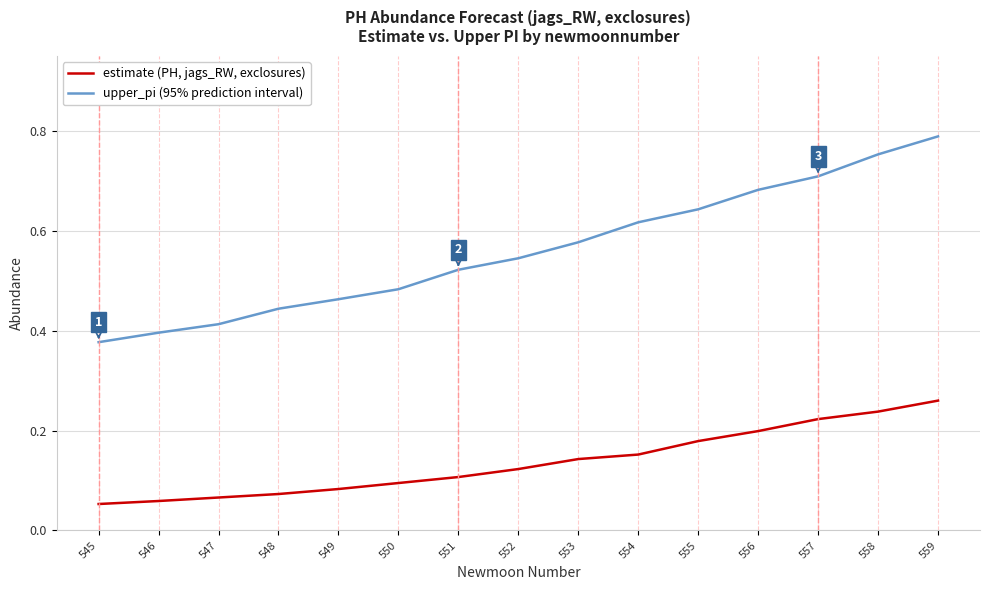

True or false: upper_pi (95% prediction interval) has a value of 1.0 at 558.

False